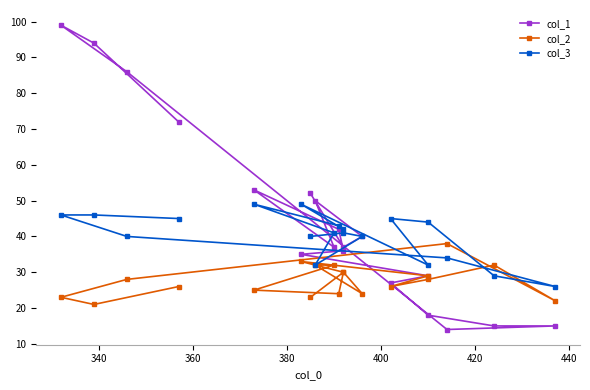

List the series in order of their overall mean, lowest first.

col_2, col_3, col_1